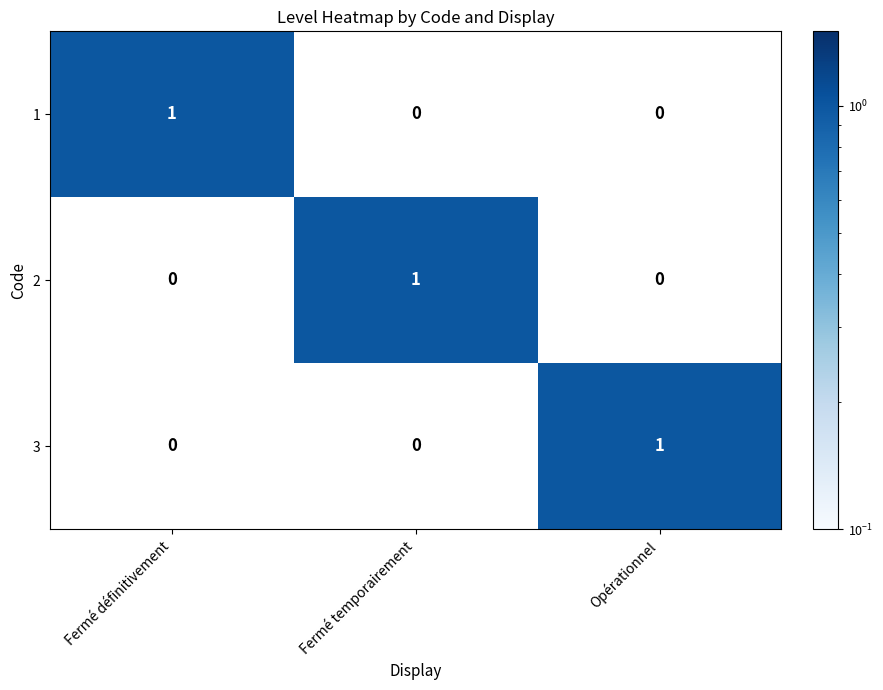

How many categories are shown in the chart?

3